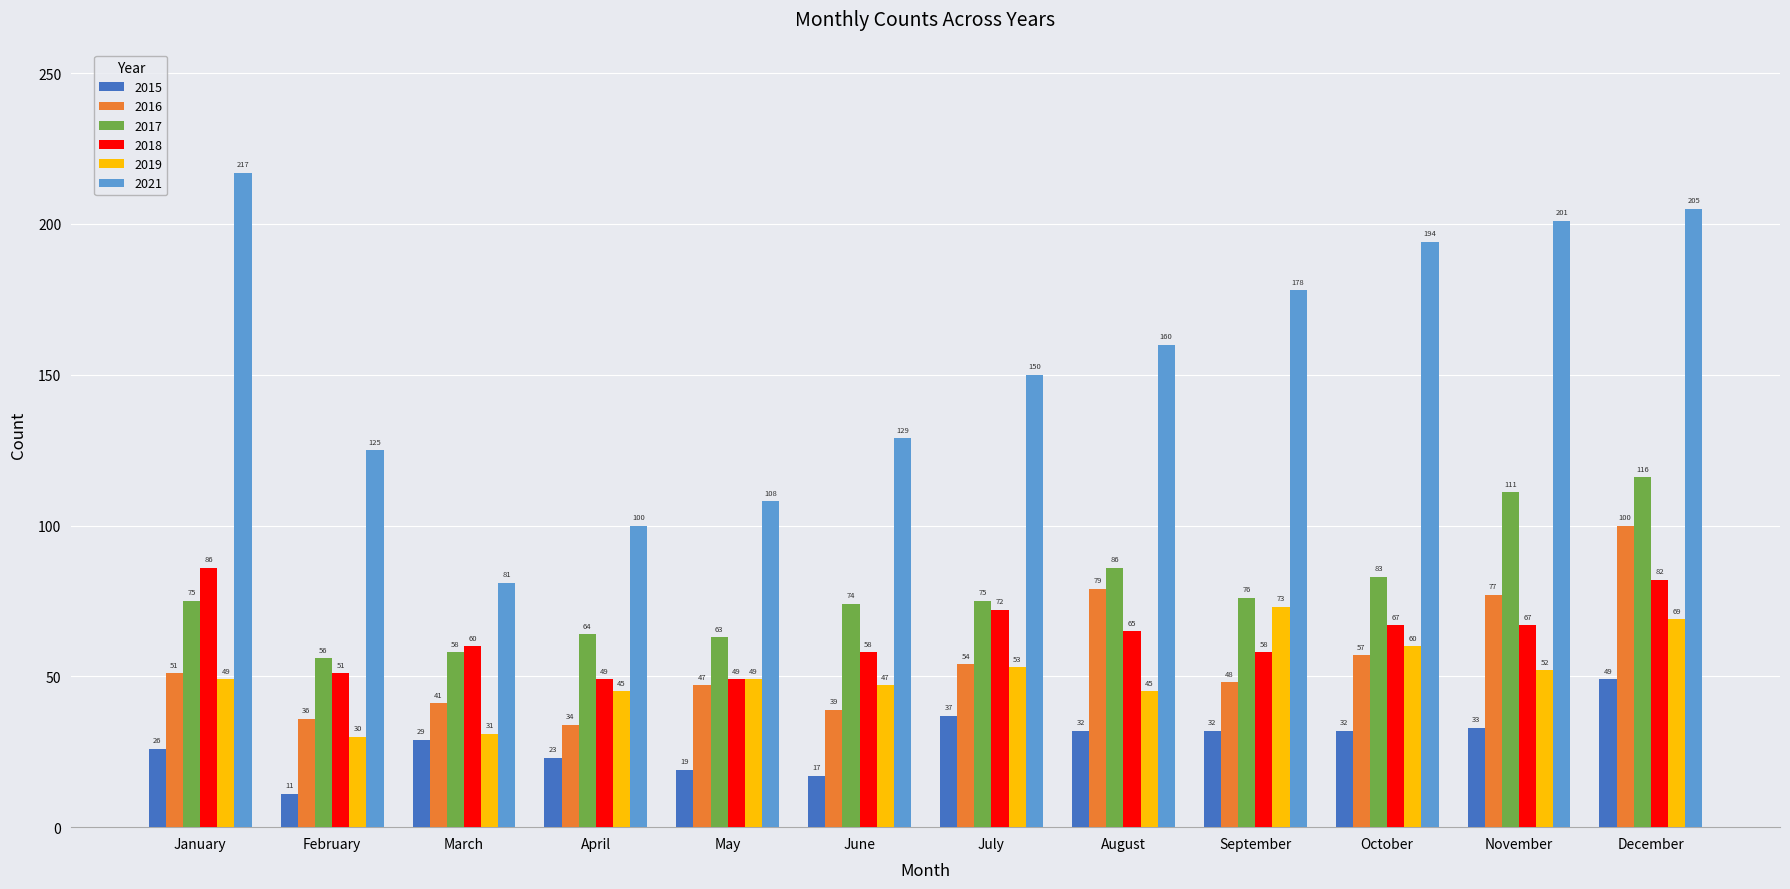

How many data points in 2015 are less than 32?

6